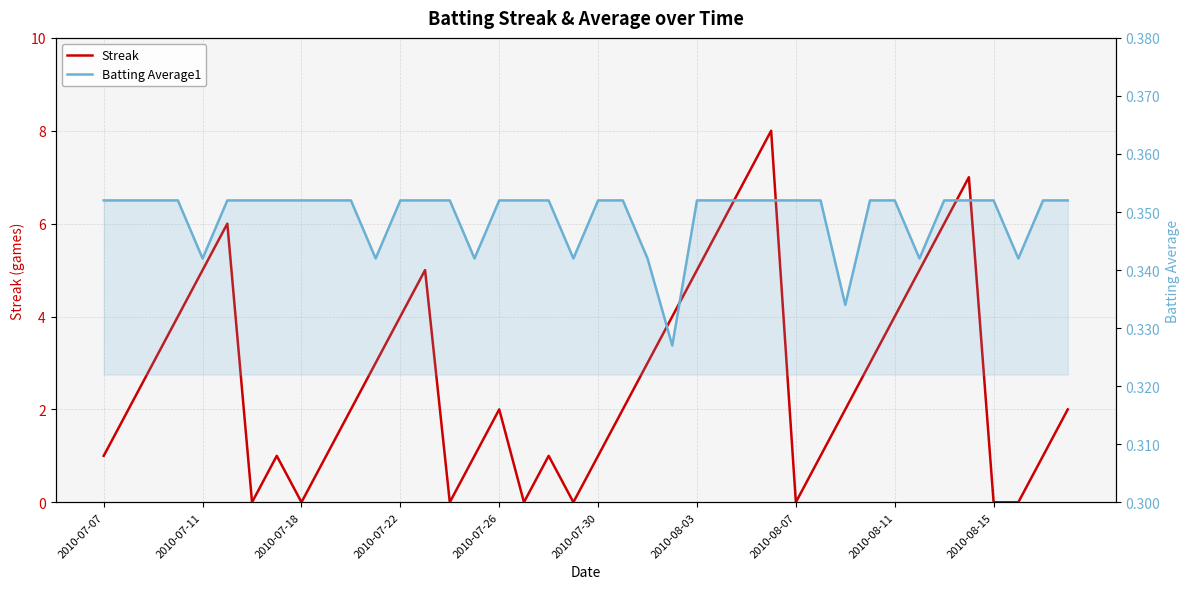

True or false: Streak and Batting Average1 cross at least once.

True